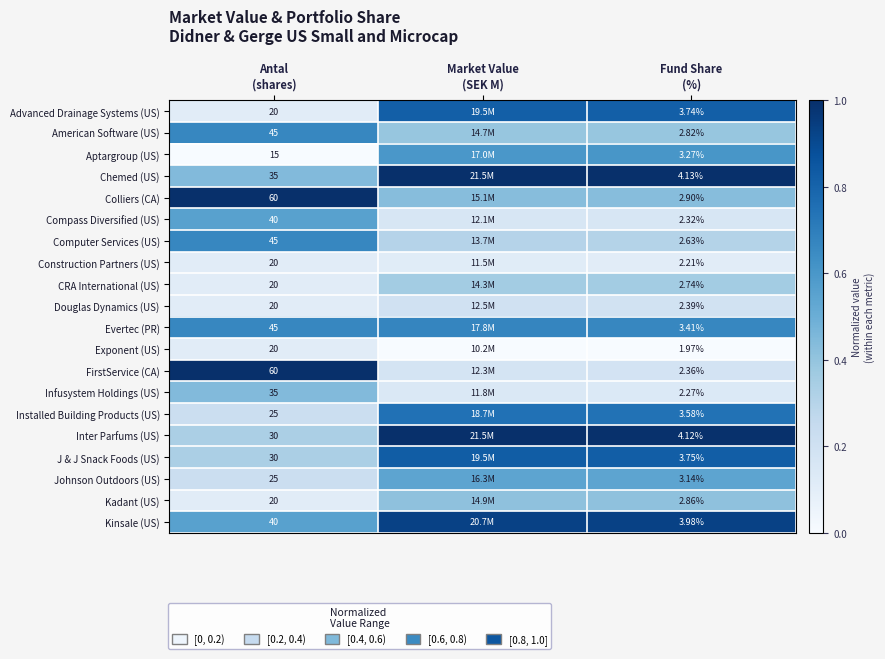

Is it true that Aptargroup (US) equals 0.9 at Fund Share (%)?

False